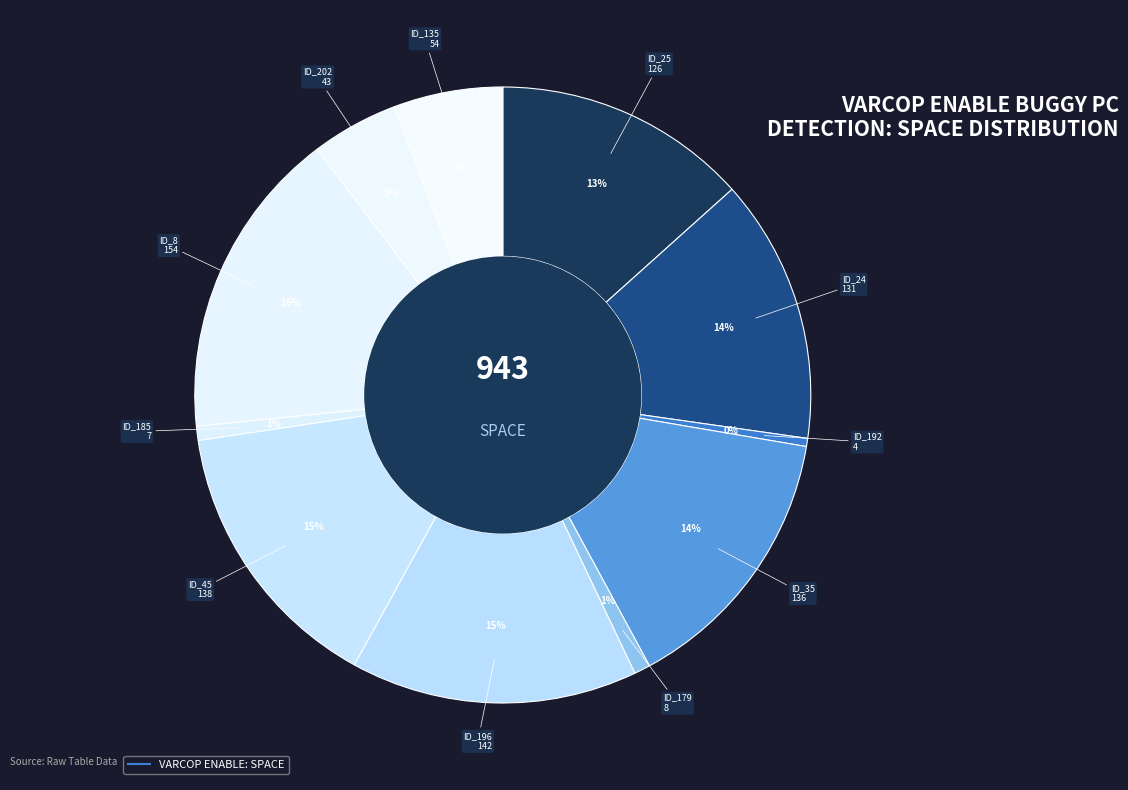

How many slices are in this pie chart?

11